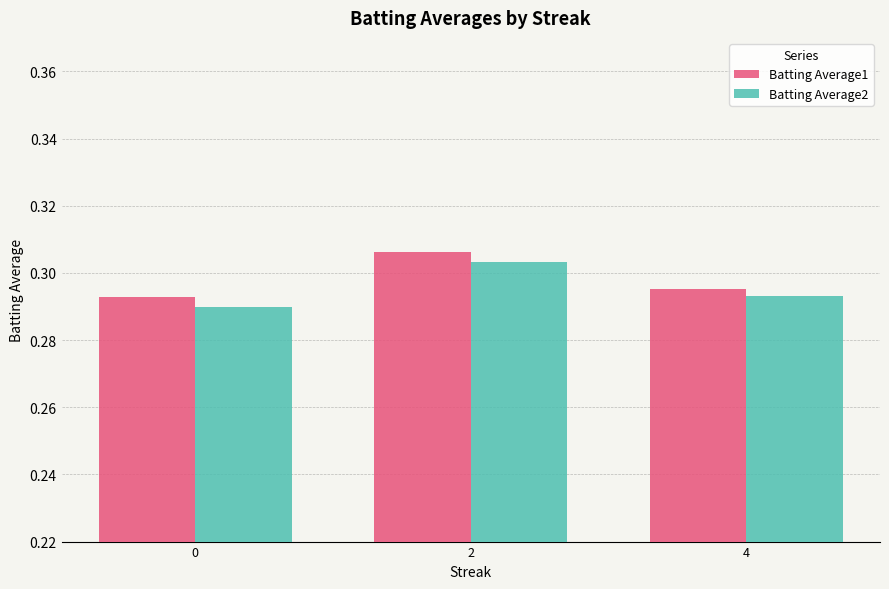

What are all the series names shown in the legend?

Batting Average1, Batting Average2